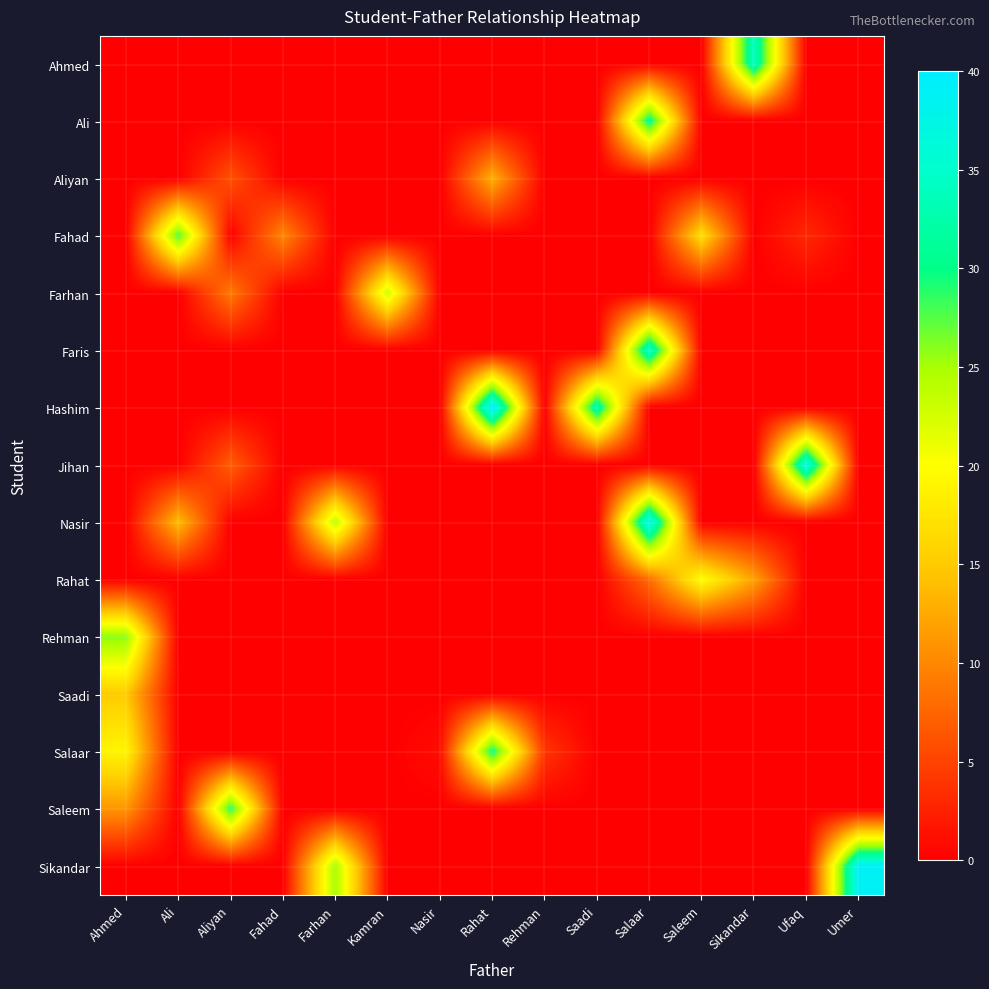

What is the spread (max minus min) of values at Ahmed?

26